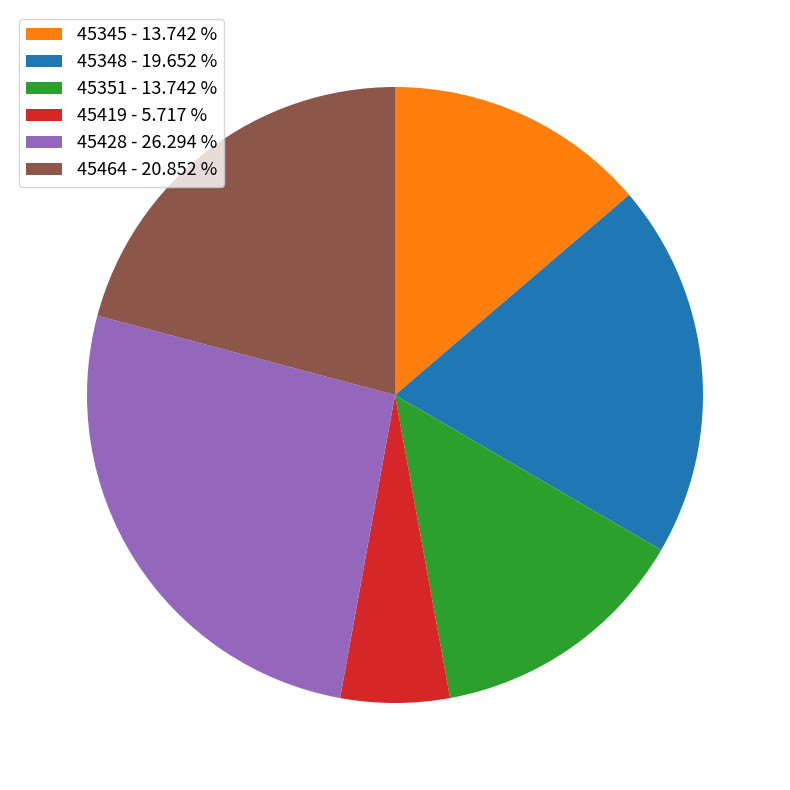

Is the sum of 45419 - 5.717 % and 45348 - 19.652 % greater than half?

No